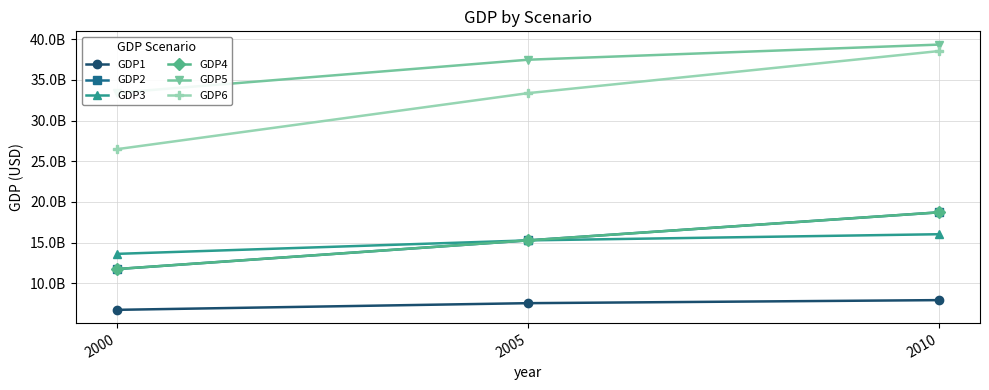

What is the greatest value displayed?

39349514041.3